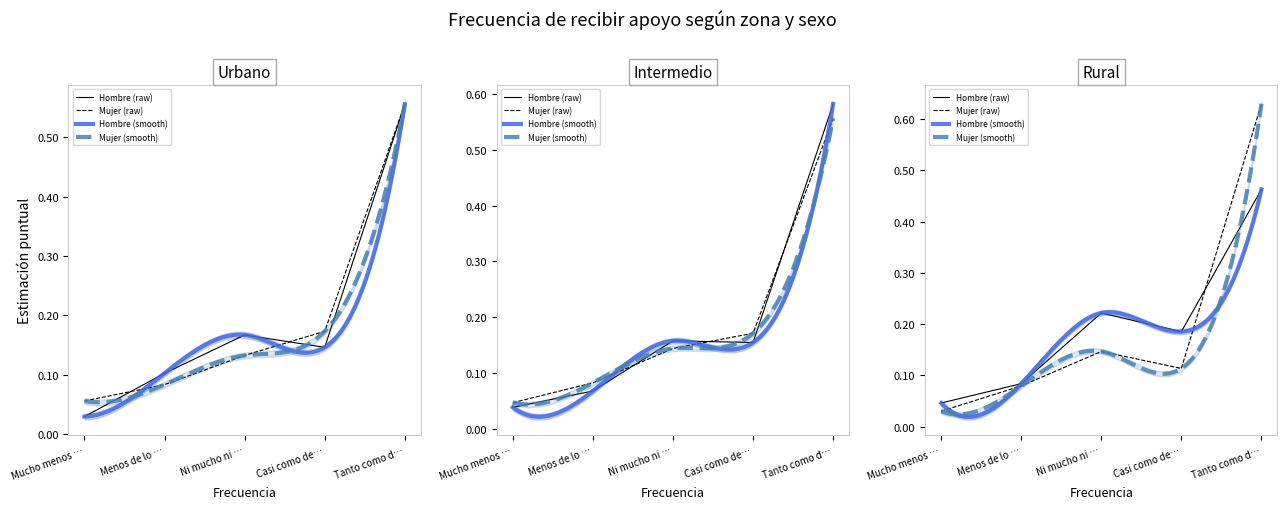

What is the total value across all series at Menos de lo …?

0.5